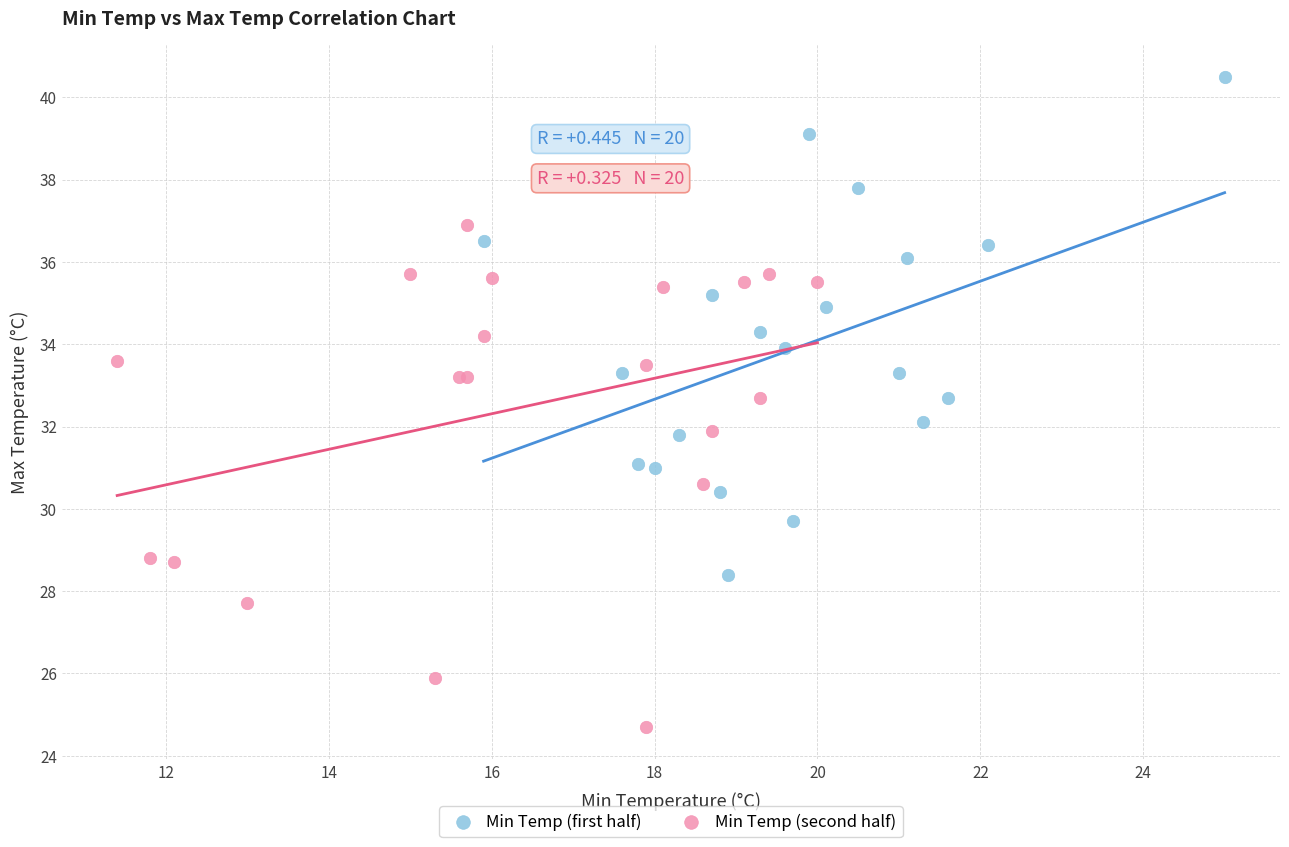

Which series reaches the maximum Y coordinate?

Min Temp (first half)